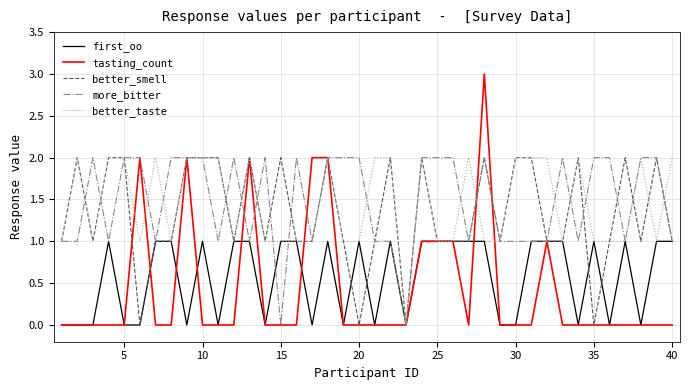

Which series has the widest spread of values?

tasting_count